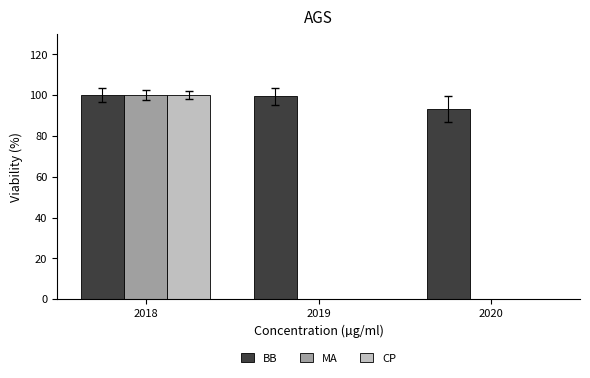

What is the difference between the BB values at 2019 and 2018?

0.5